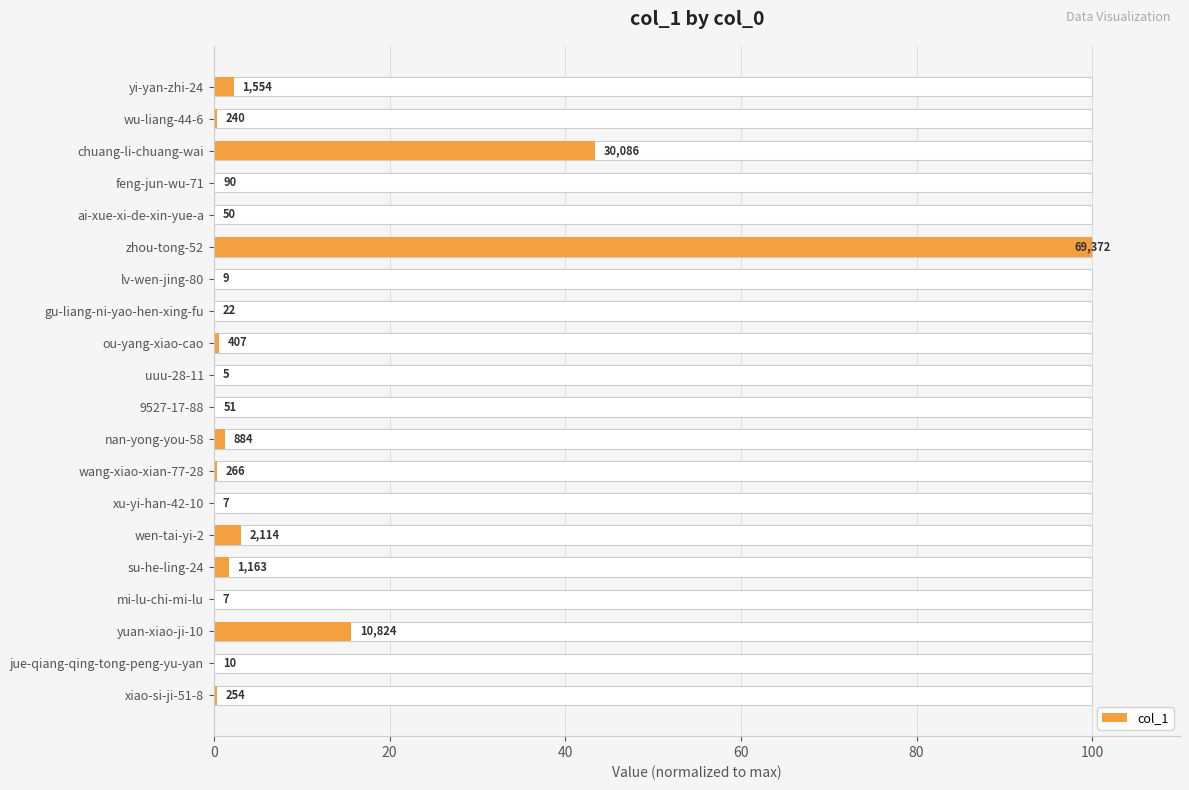

The chart shows a value of 3.2 at yi-yan-zhi-24. True or false?

False